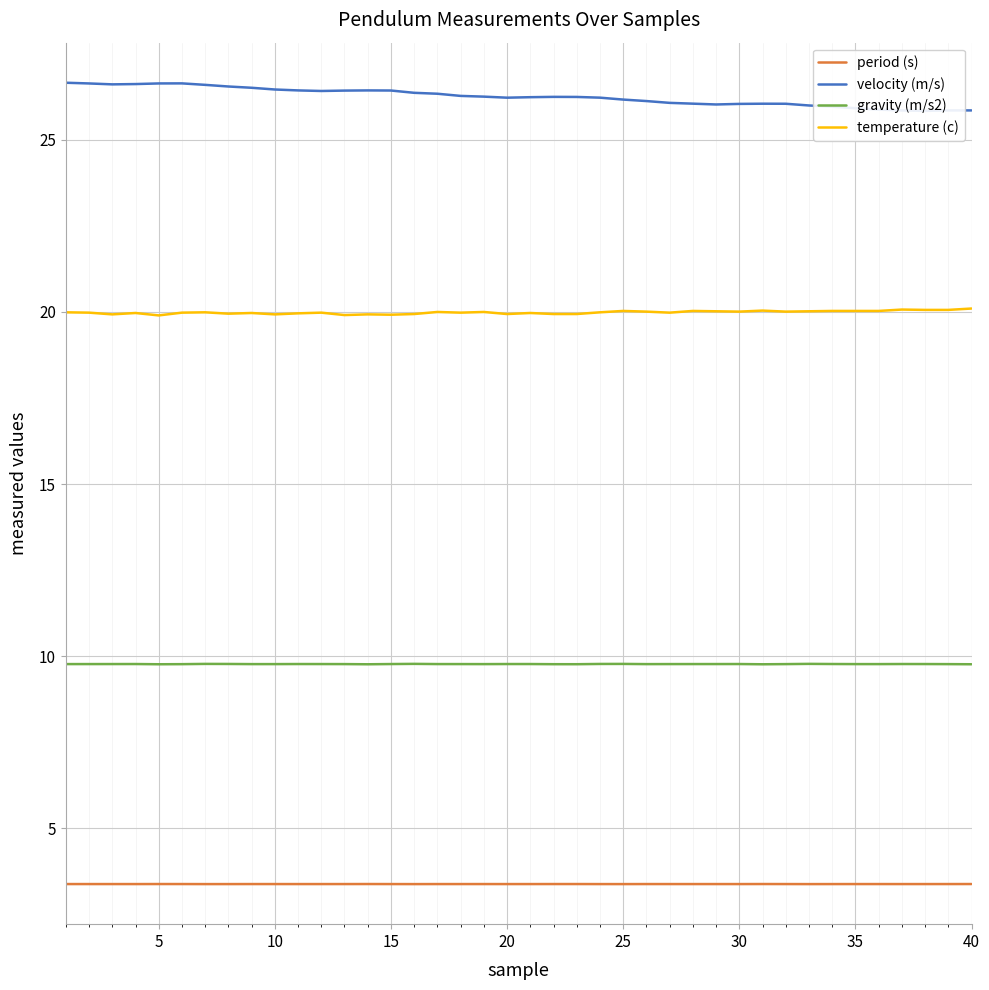

True or false: gravity (m/s2) and temperature (c) cross at least once.

False